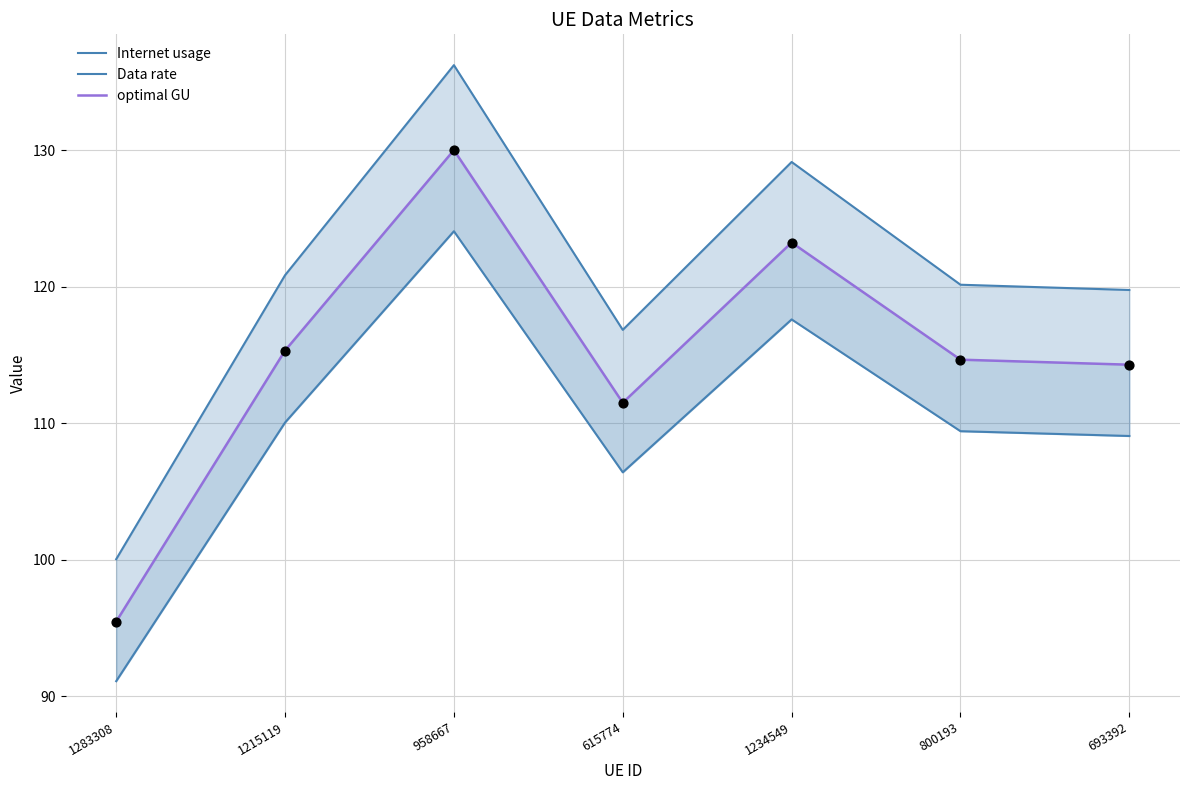

At which category is the sum across all series the highest?

958667